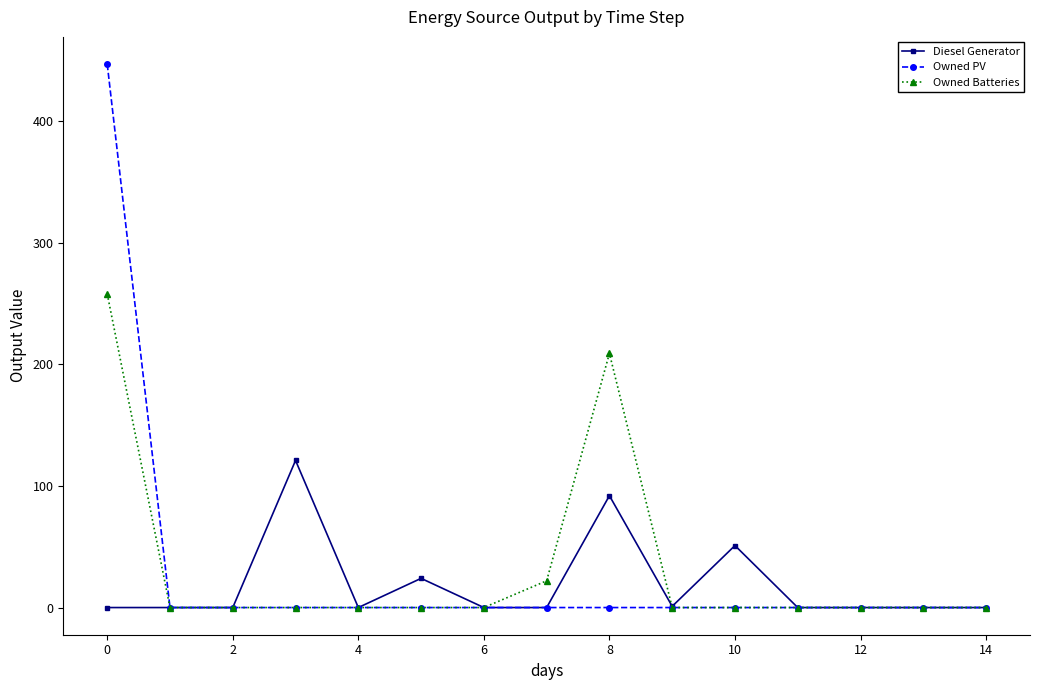

What is the sum of all Owned Batteries values?

489